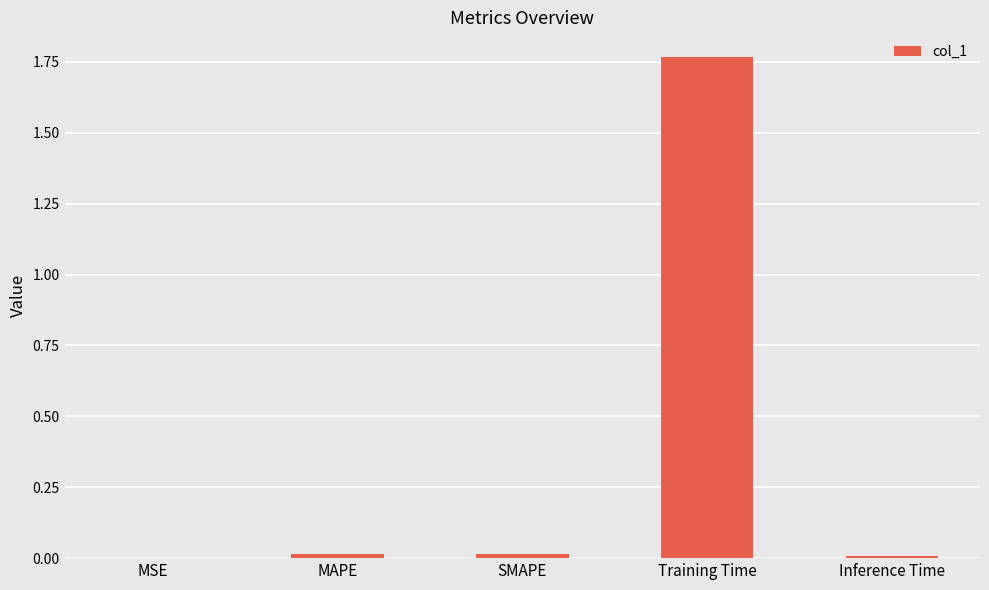

Is it true that the value at MAPE is 0.0?

True